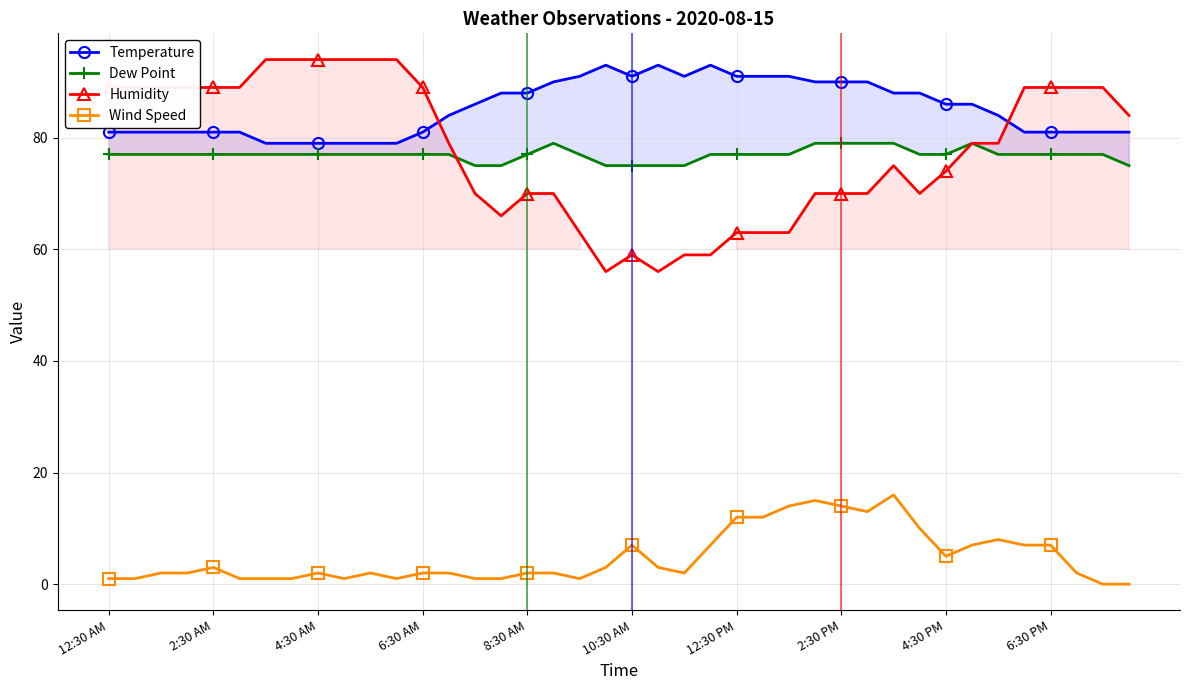

True or false: Humidity and Wind Speed intersect in this chart.

False